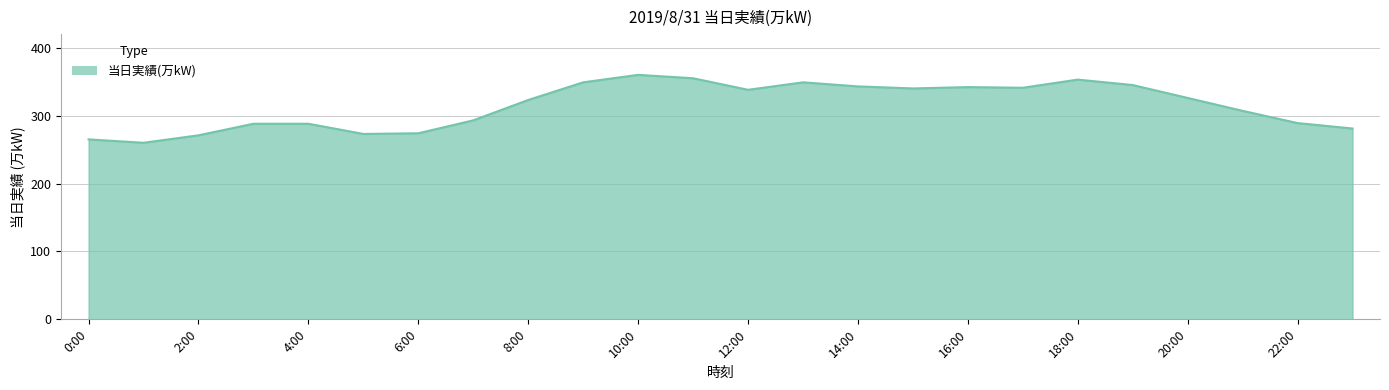

What is the minimum value shown in the chart?

260